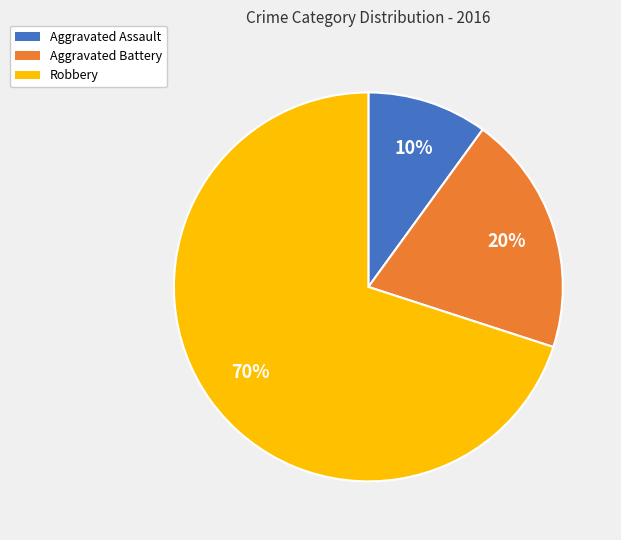

How many segments does this pie chart have?

3